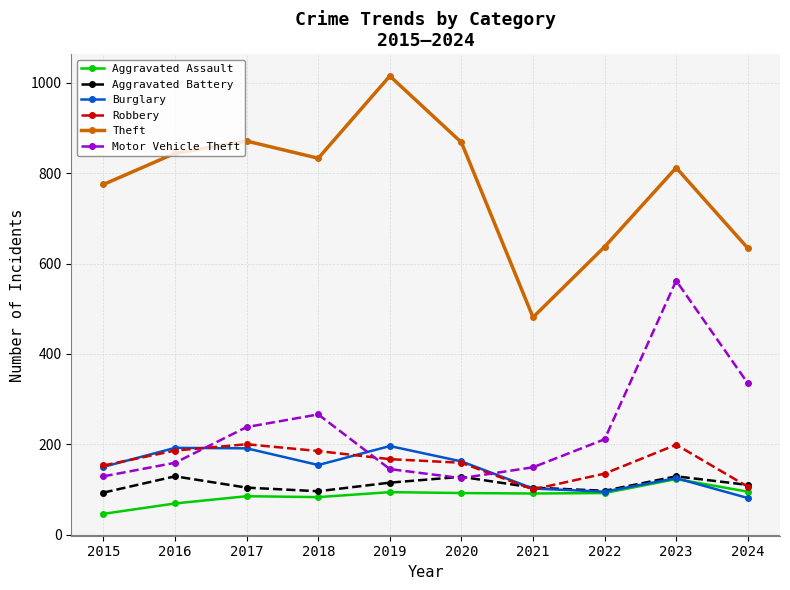

What is the difference between the maximum and minimum values in the Theft series?

534